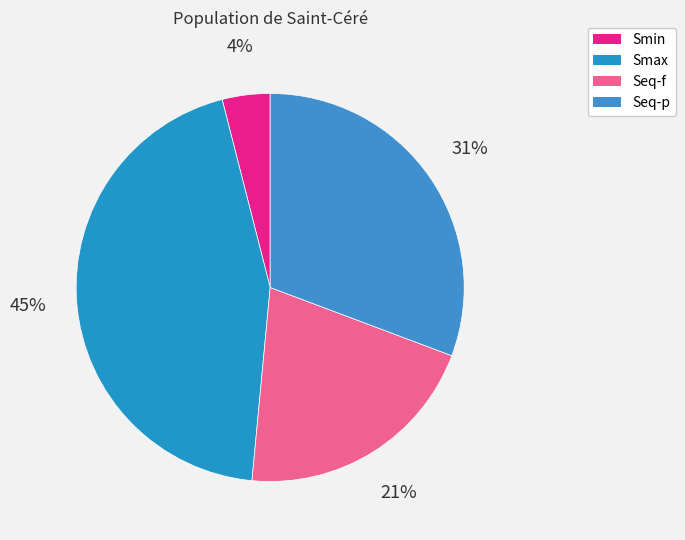

What is the largest slice in the pie chart?

Smax